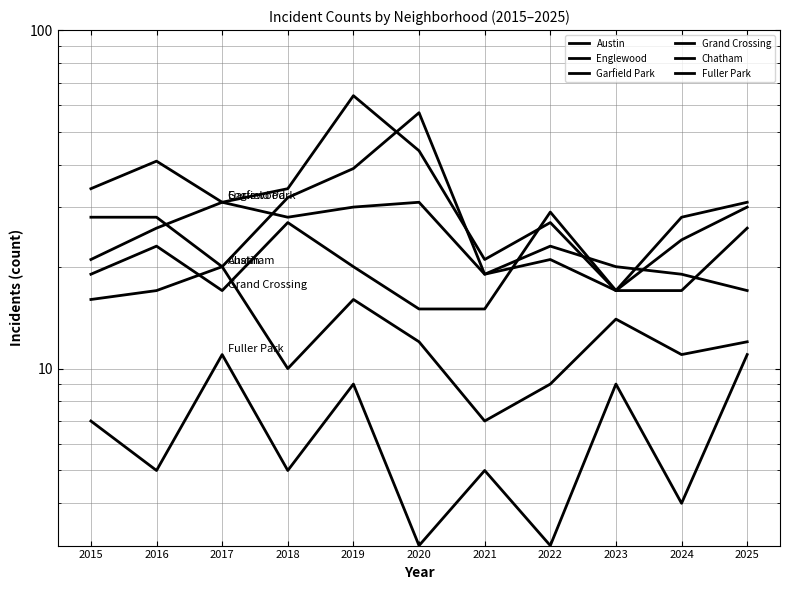

Does the chart have visible grid lines?

Yes